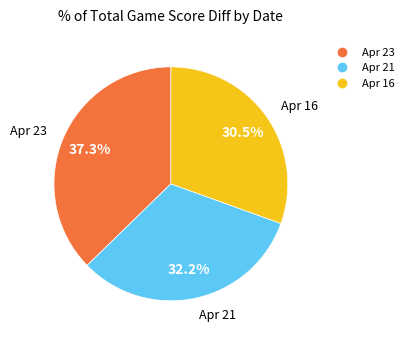

Which slice is the largest?

Apr 23